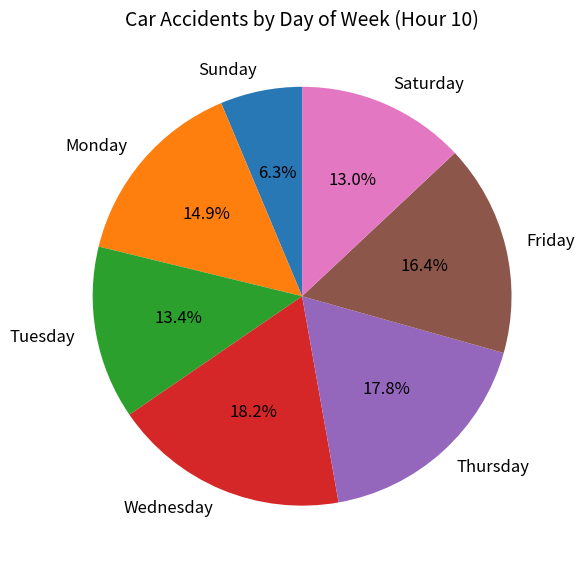

Combined, what portion of the pie is Tuesday and Wednesday?

31.6%